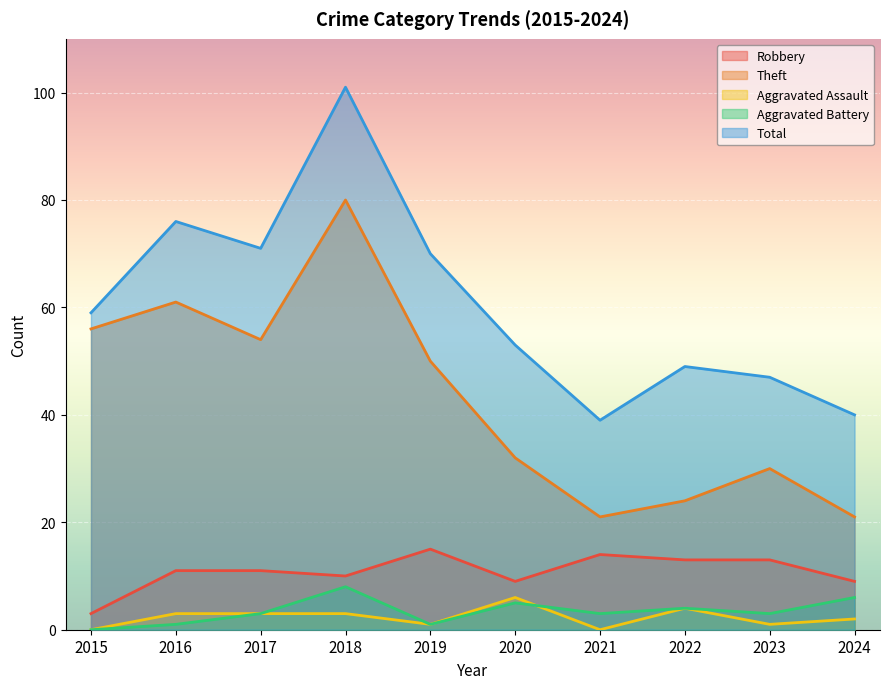

True or false: Aggravated Battery has more than 2 points higher than both neighbors.

True